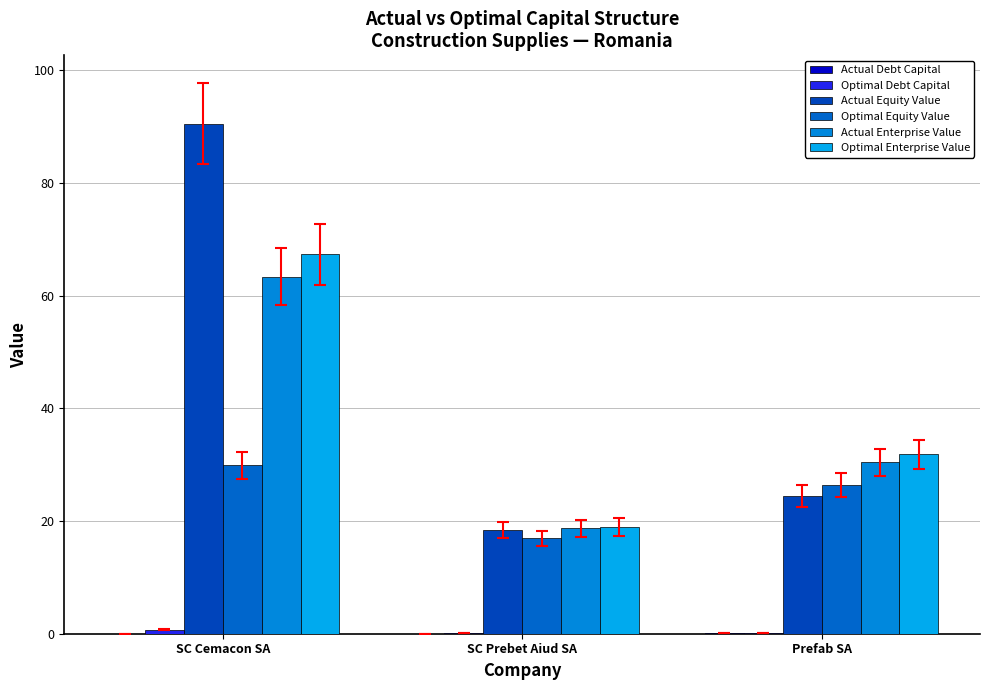

What position from the left is SC Cemacon SA?

1